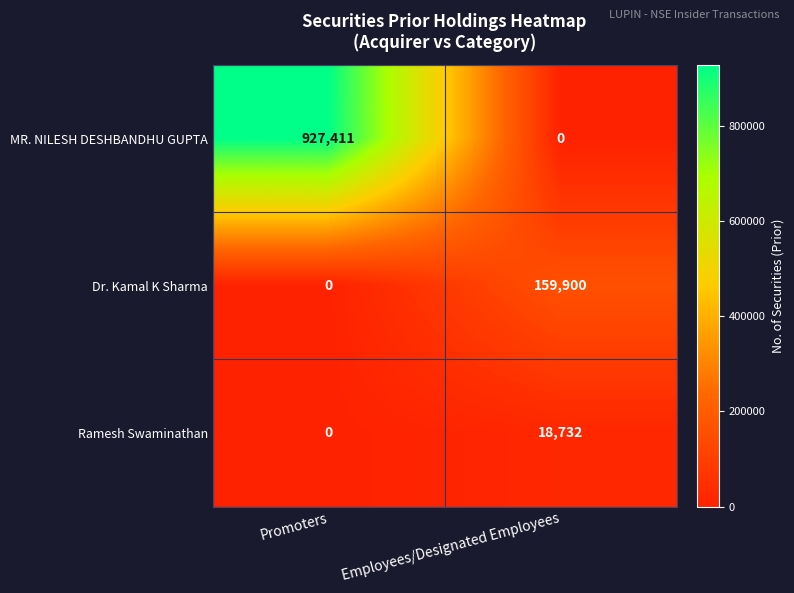

Which series has the largest range (max minus min)?

MR. NILESH DESHBANDHU GUPTA